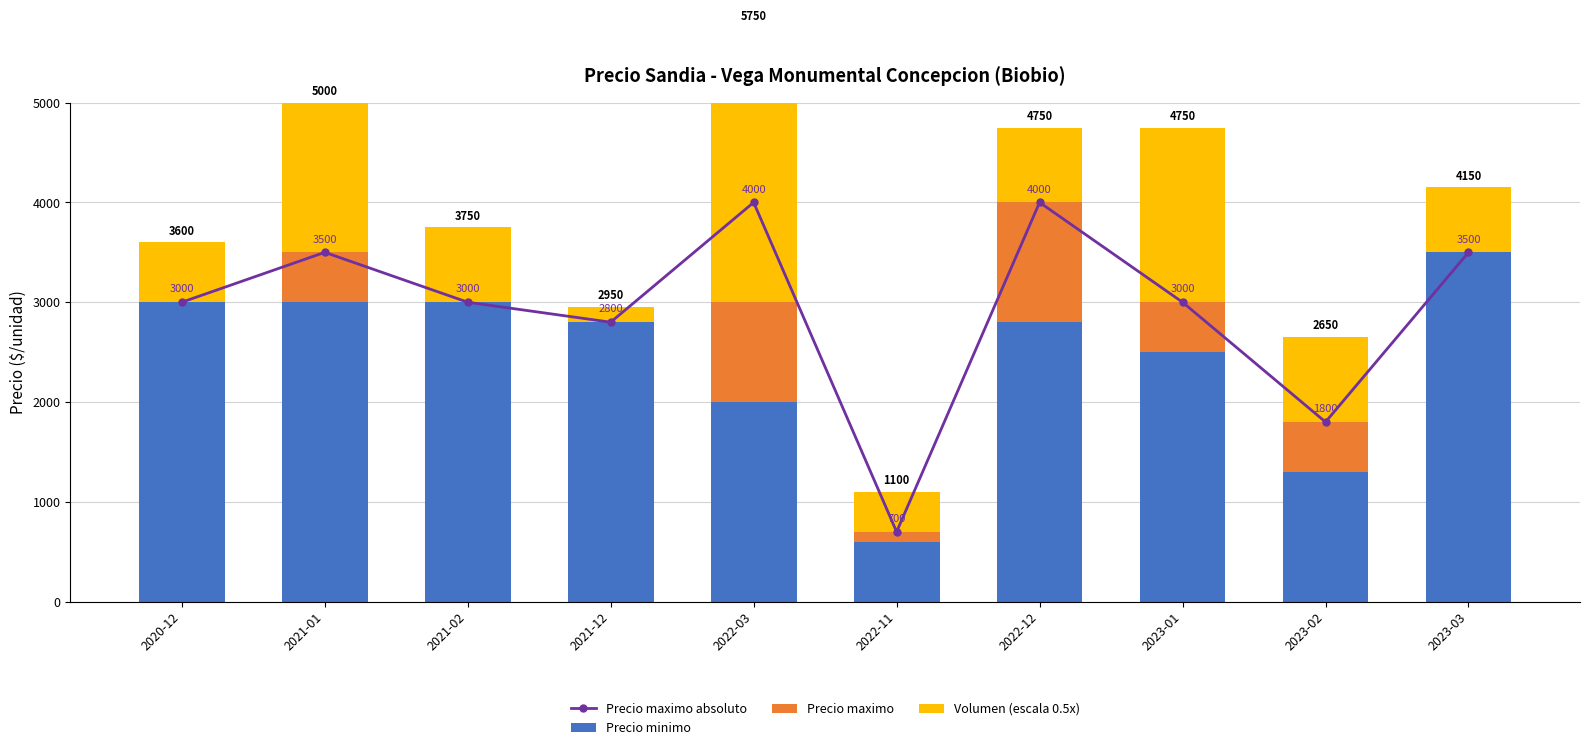

Rank the series by their maximum value, from highest to lowest.

Precio maximo absoluto, Precio minimo, Volumen (escala 0.5x), Precio maximo